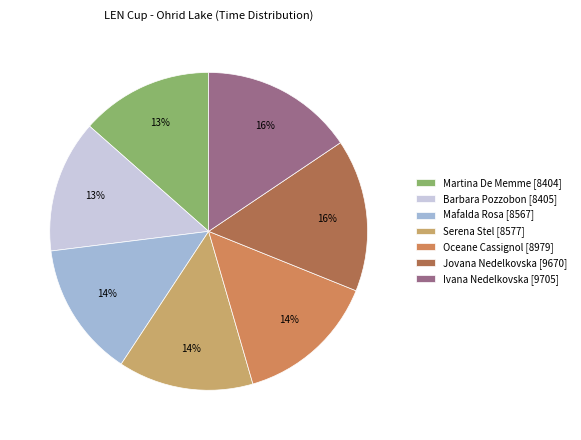

To the nearest percent, what is the combined percentage of Serena Stel and Martina De Memme?

27%